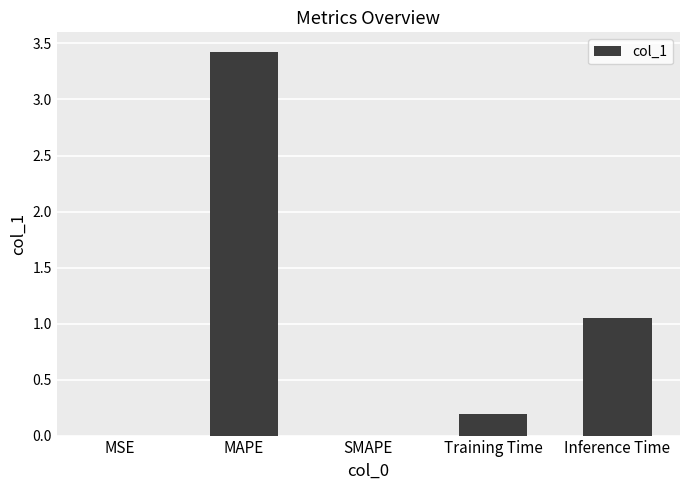

Read the value at MAPE.

3.4